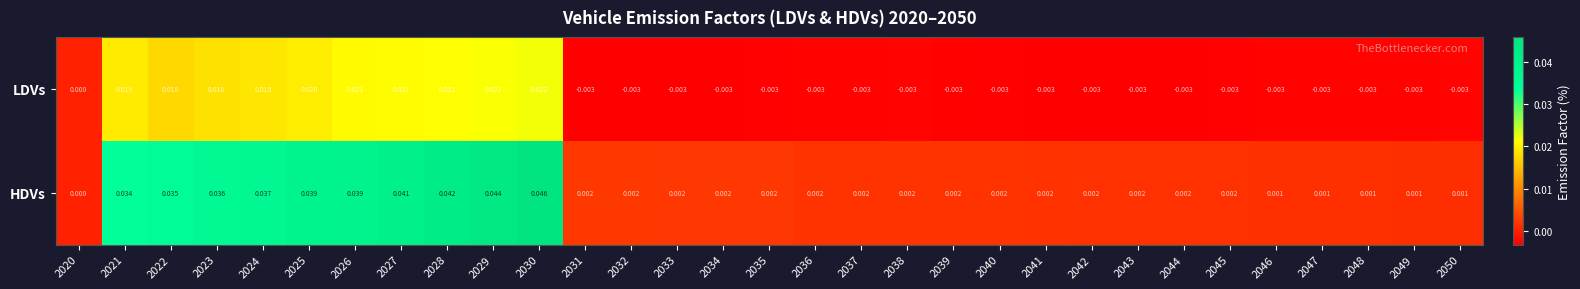

Is the value of LDVs at 2026 greater than the value of HDVs at 2028?

No